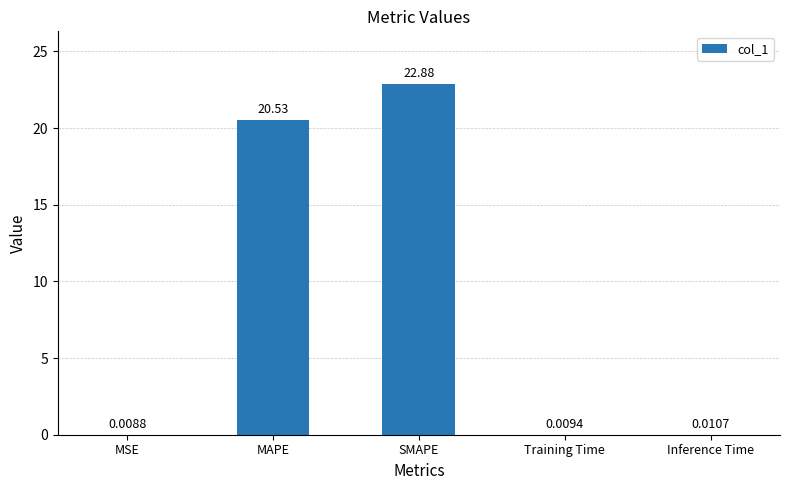

Which category has the highest value across all series?

SMAPE